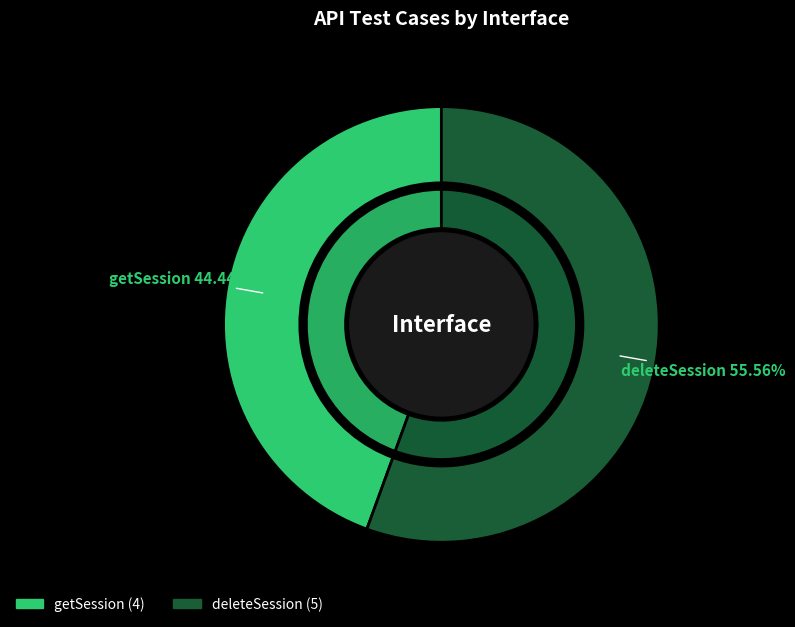

To the nearest percent, what portion does getSession represent?

44%